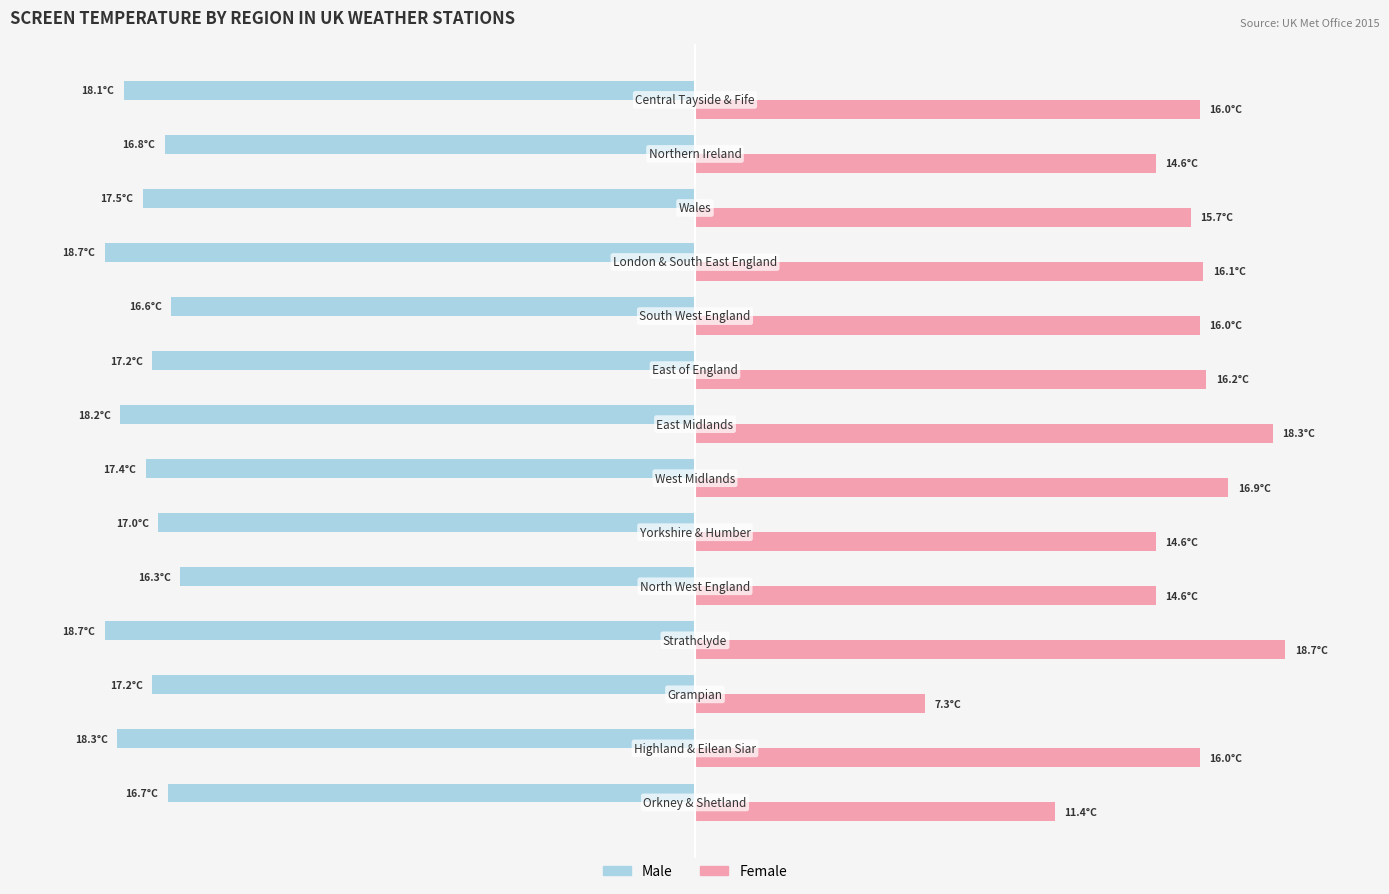

What are all the series names shown in the legend?

Male, Female